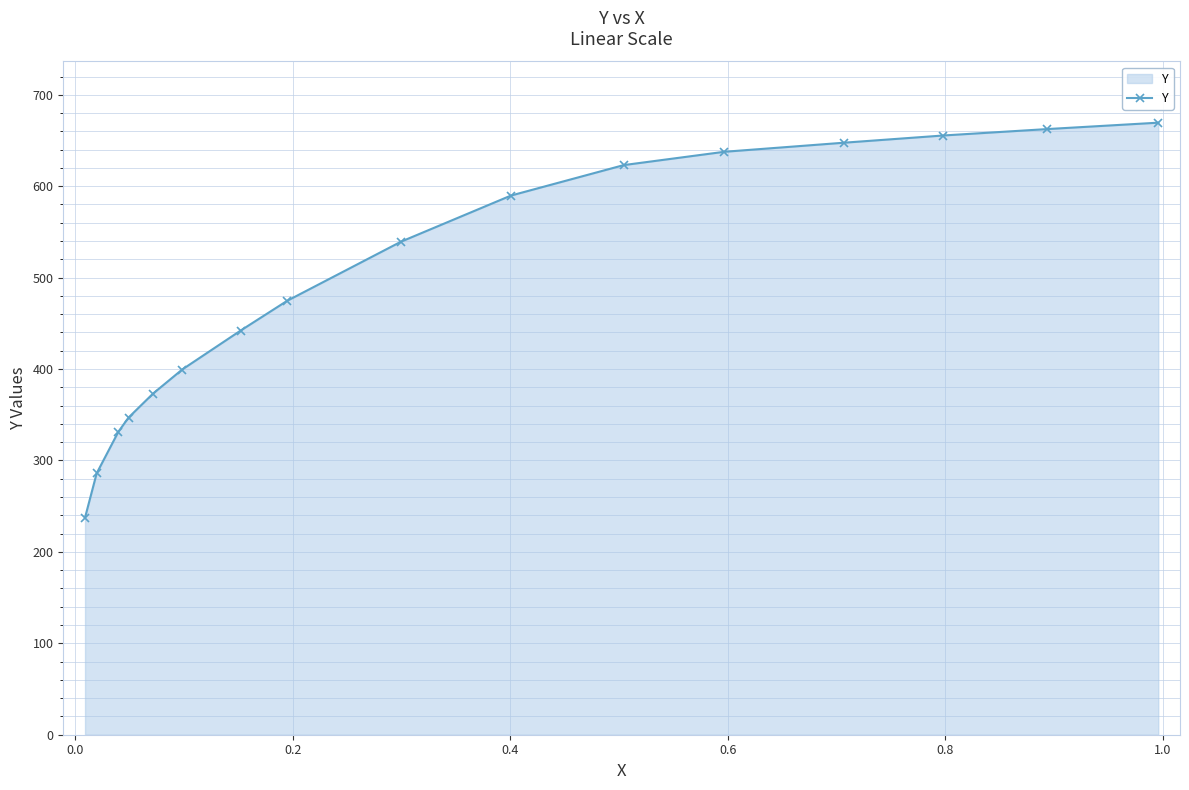

What is the value of the 15th point from the left?

662.5